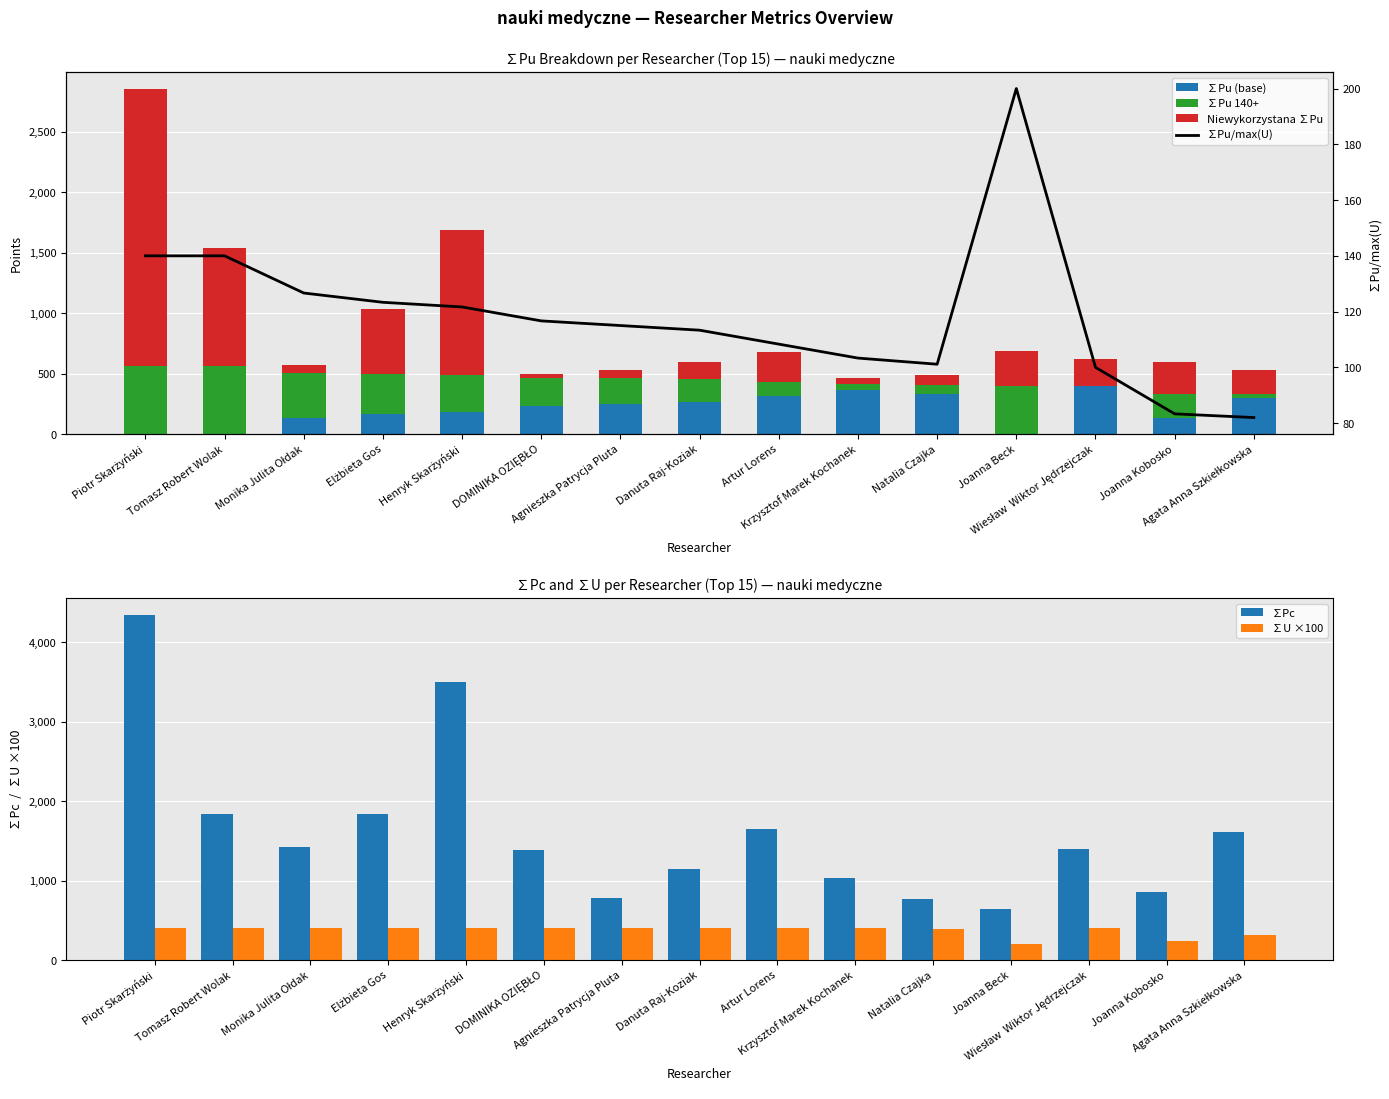

What is the label of the 6th bar from the right?

Krzysztof Marek Kochanek